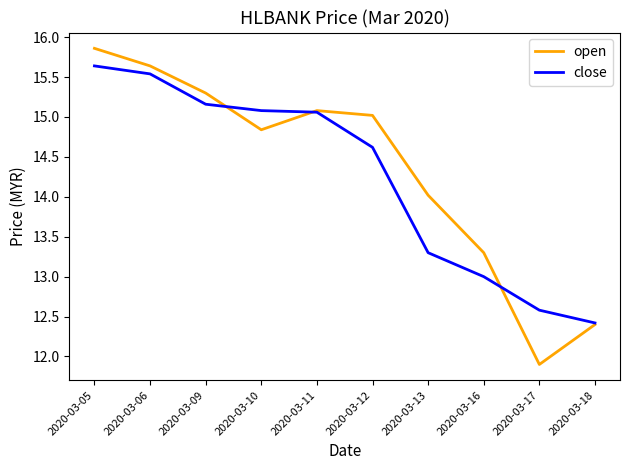

What is the maximum value shown in the chart?

15.9